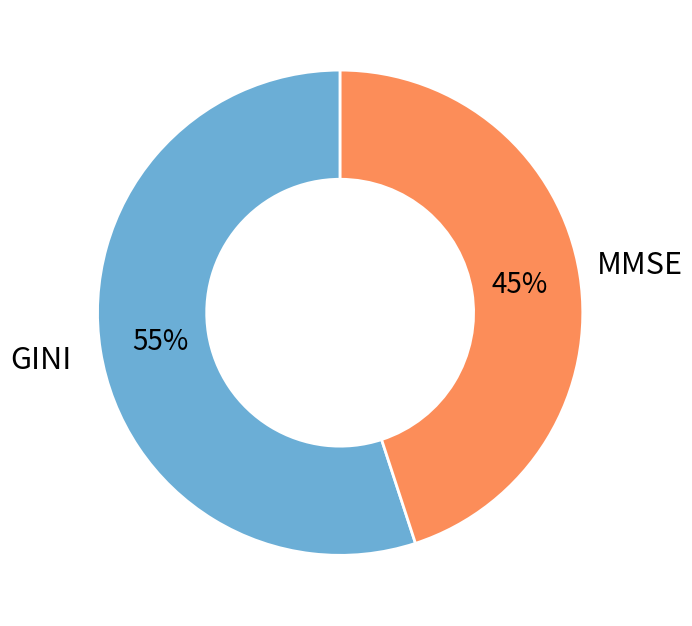

To the nearest percent, what portion does MMSE represent?

45%